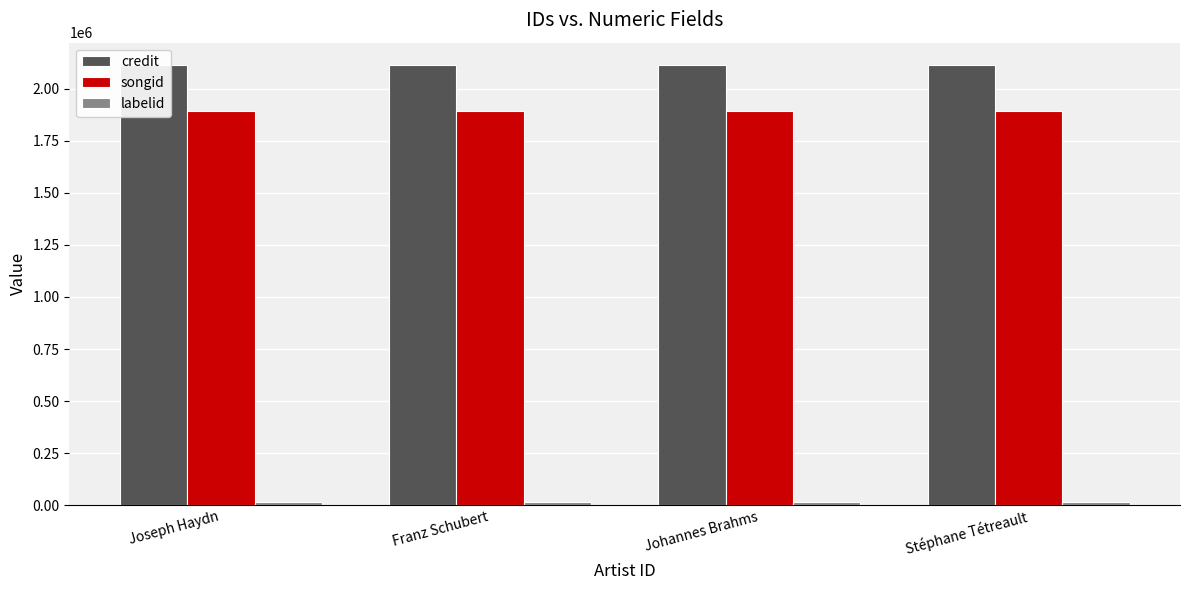

Between Joseph Haydn and Johannes Brahms, which series saw the biggest shift?

credit